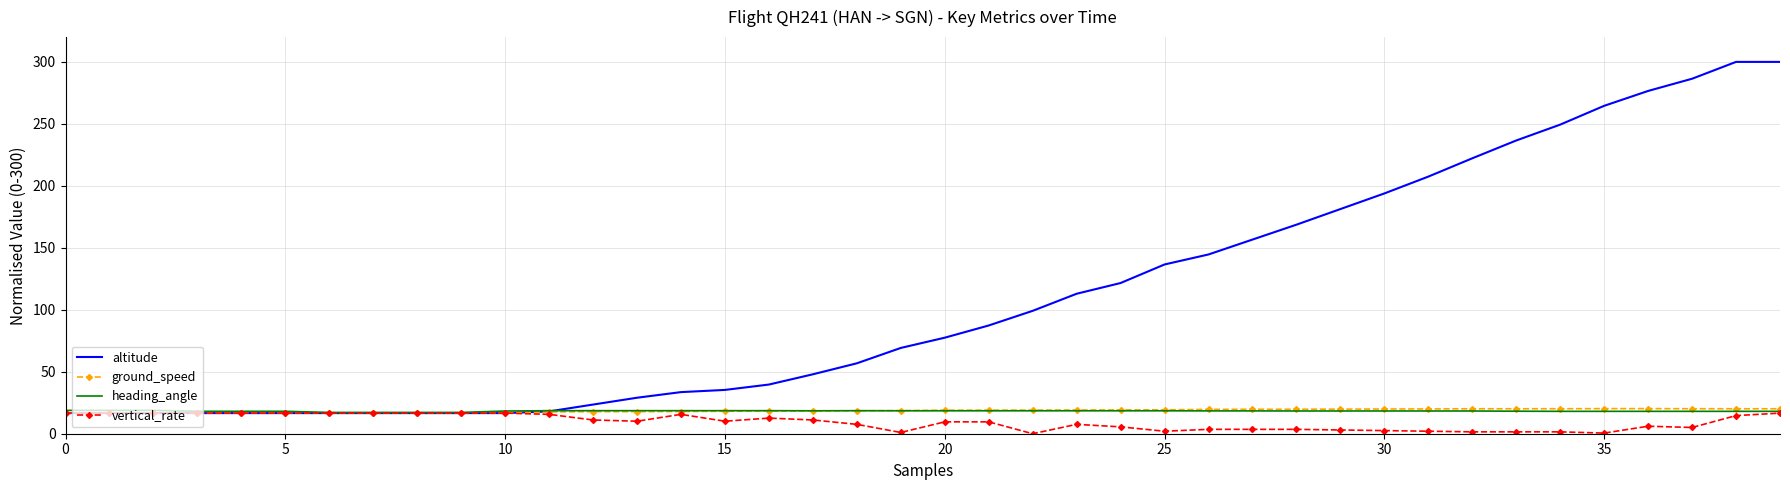

At how many categories does at least one series exceed 177?

11